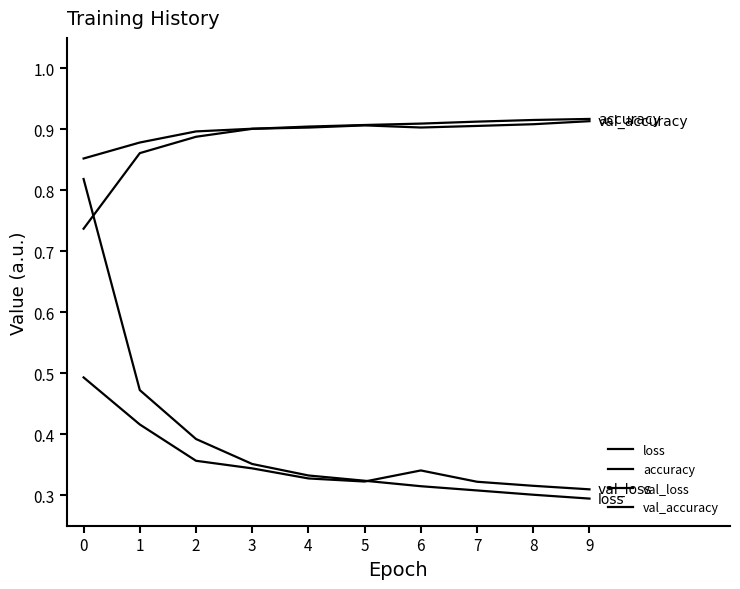

Which series has the largest total across all categories?

val_accuracy